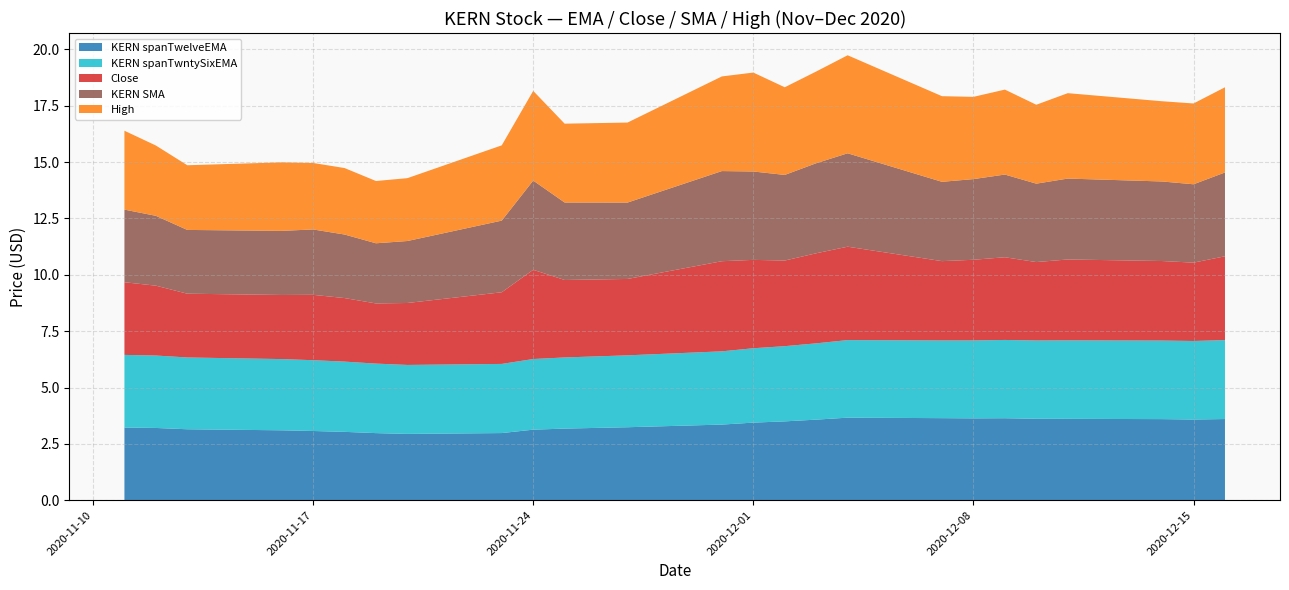

Reading right to left, transcribe all the data shown in this chart.

KERN spanTwelveEMA: 2020-12-16=3.6	2020-12-15=3.6	2020-12-14=3.6	2020-12-11=3.6	2020-12-10=3.6	2020-12-09=3.6	2020-12-08=3.6	2020-12-07=3.6	2020-12-04=3.7	2020-12-03=3.6	2020-12-02=3.5	2020-12-01=3.4	2020-11-30=3.4	2020-11-27=3.2	2020-11-25=3.2	2020-11-24=3.1	2020-11-23=3.0	2020-11-20=2.9	2020-11-19=3.0	2020-11-18=3.0	2020-11-17=3.1	2020-11-16=3.1	2020-11-13=3.1	2020-11-12=3.2	2020-11-11=3.2
KERN spanTwntySixEMA: 2020-12-16=3.5	2020-12-15=3.5	2020-12-14=3.5	2020-12-11=3.5	2020-12-10=3.5	2020-12-09=3.5	2020-12-08=3.5	2020-12-07=3.4	2020-12-04=3.4	2020-12-03=3.4	2020-12-02=3.3	2020-12-01=3.3	2020-11-30=3.3	2020-11-27=3.2	2020-11-25=3.2	2020-11-24=3.1	2020-11-23=3.1	2020-11-20=3.1	2020-11-19=3.1	2020-11-18=3.1	2020-11-17=3.1	2020-11-16=3.2	2020-11-13=3.2	2020-11-12=3.2	2020-11-11=3.2
Close: 2020-12-16=3.7	2020-12-15=3.5	2020-12-14=3.5	2020-12-11=3.6	2020-12-10=3.5	2020-12-09=3.7	2020-12-08=3.6	2020-12-07=3.5	2020-12-04=4.1	2020-12-03=4.0	2020-12-02=3.8	2020-12-01=3.9	2020-11-30=4.0	2020-11-27=3.4	2020-11-25=3.4	2020-11-24=4.0	2020-11-23=3.2	2020-11-20=2.8	2020-11-19=2.7	2020-11-18=2.8	2020-11-17=2.9	2020-11-16=2.8	2020-11-13=2.8	2020-11-12=3.1	2020-11-11=3.2
KERN SMA: 2020-12-16=3.7	2020-12-15=3.5	2020-12-14=3.5	2020-12-11=3.6	2020-12-10=3.5	2020-12-09=3.7	2020-12-08=3.6	2020-12-07=3.5	2020-12-04=4.1	2020-12-03=4.0	2020-12-02=3.8	2020-12-01=3.9	2020-11-30=4.0	2020-11-27=3.4	2020-11-25=3.4	2020-11-24=4.0	2020-11-23=3.2	2020-11-20=2.8	2020-11-19=2.7	2020-11-18=2.8	2020-11-17=2.9	2020-11-16=2.8	2020-11-13=2.8	2020-11-12=3.1	2020-11-11=3.2
High: 2020-12-16=3.8	2020-12-15=3.6	2020-12-14=3.6	2020-12-11=3.8	2020-12-10=3.5	2020-12-09=3.8	2020-12-08=3.6	2020-12-07=3.8	2020-12-04=4.3	2020-12-03=4.1	2020-12-02=3.9	2020-12-01=4.4	2020-11-30=4.2	2020-11-27=3.5	2020-11-25=3.5	2020-11-24=4.0	2020-11-23=3.3	2020-11-20=2.8	2020-11-19=2.8	2020-11-18=3.0	2020-11-17=3.0	2020-11-16=3.0	2020-11-13=2.9	2020-11-12=3.1	2020-11-11=3.5